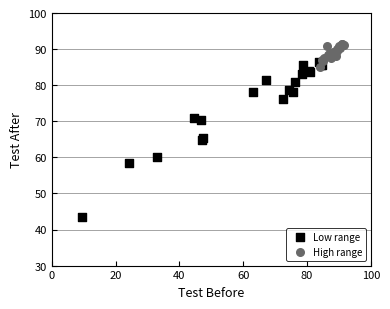

Which series reaches the minimum Y coordinate?

Low range